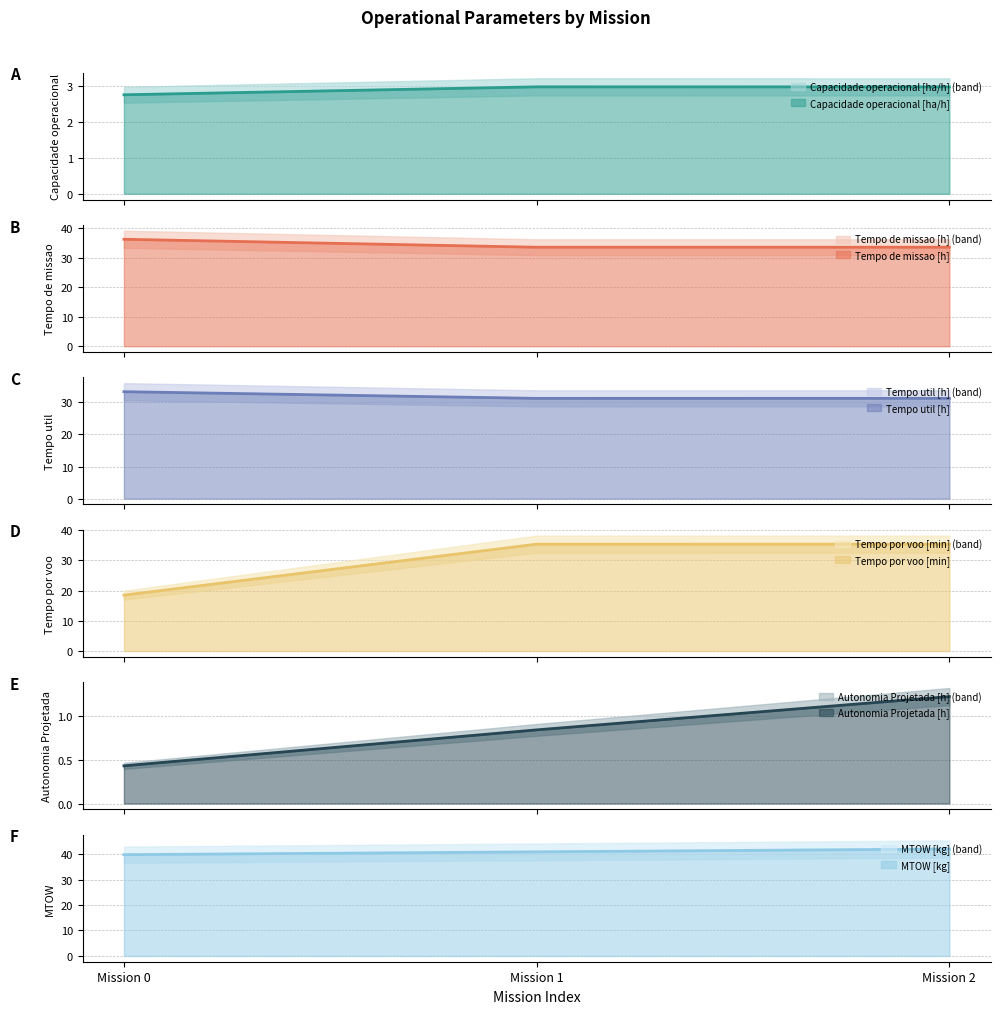

What is the difference between the maximum and minimum values in the Tempo por voo [min] series?

16.9